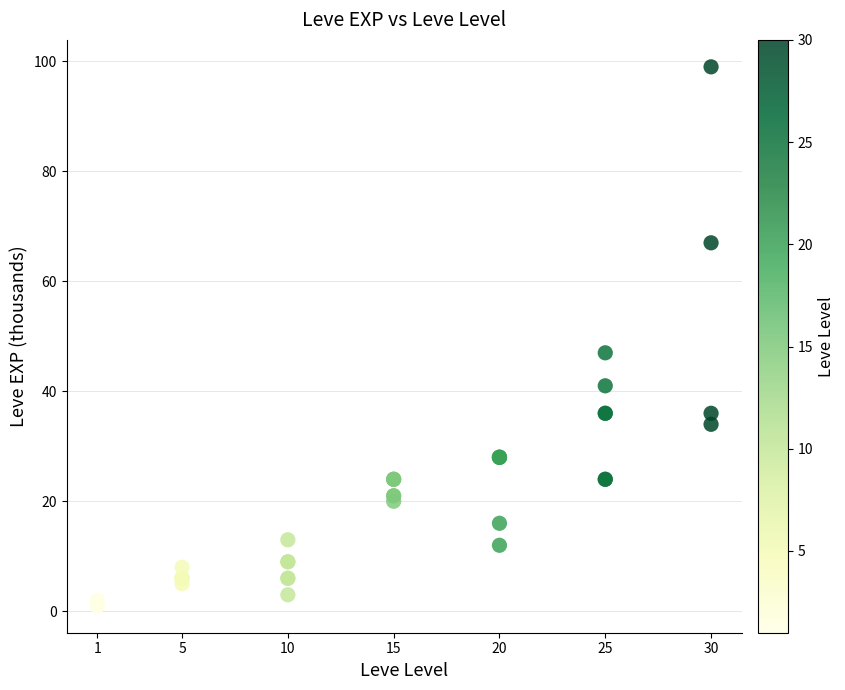

What Y value in the scatter plot is closest to 50?

47